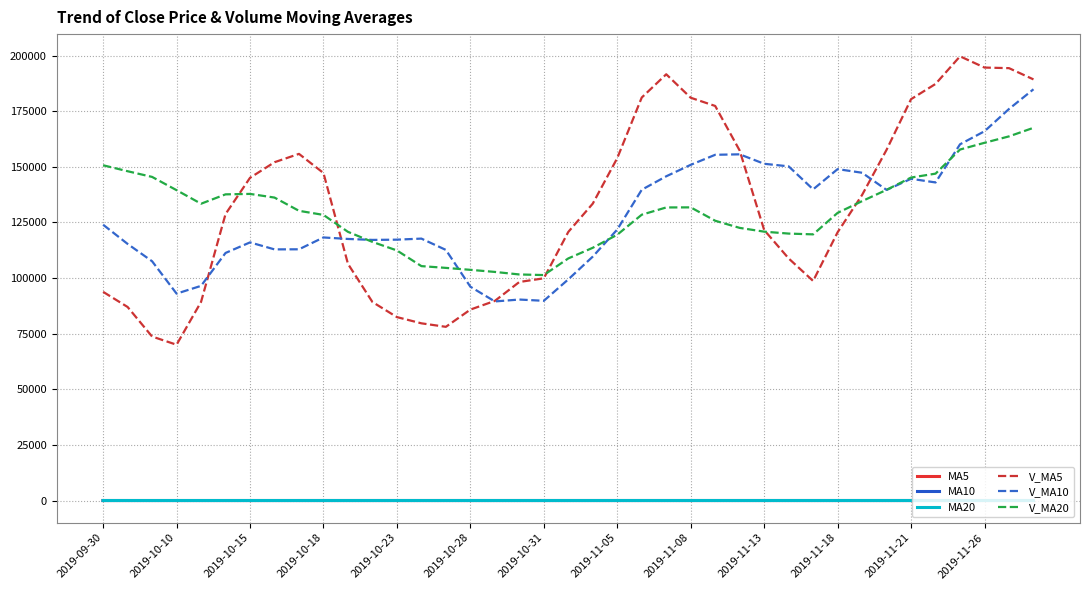

Which series has the largest range (max minus min)?

V_MA5